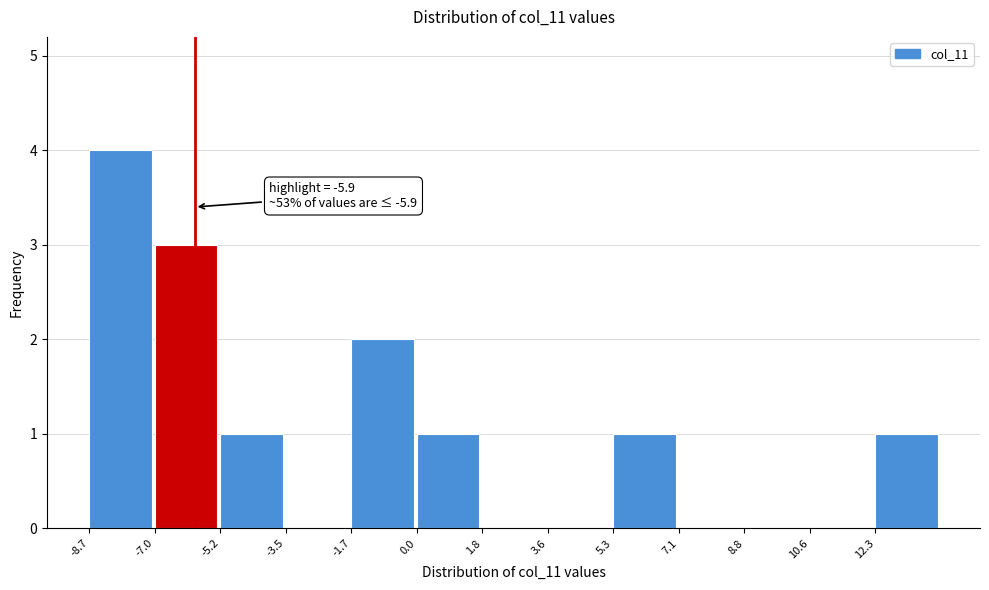

Over which range of the x-axis is the bar tallest?

-8.8 to -7.0